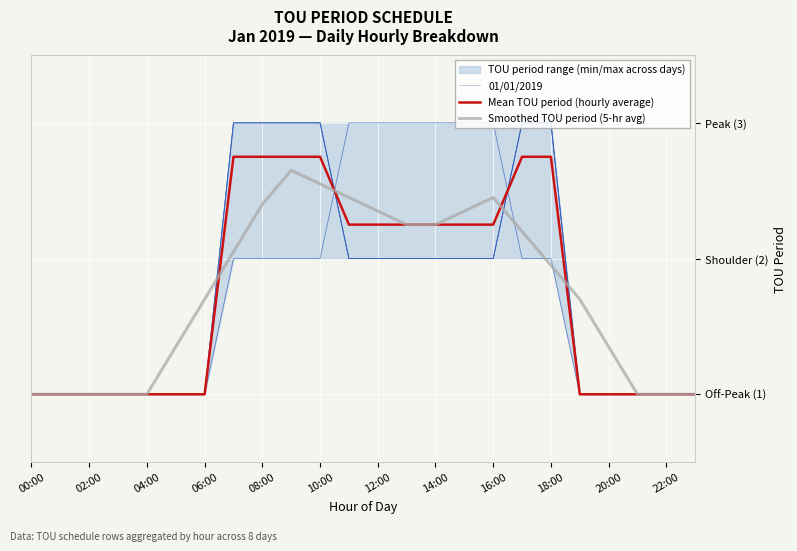

How many categories are shown in the chart?

24